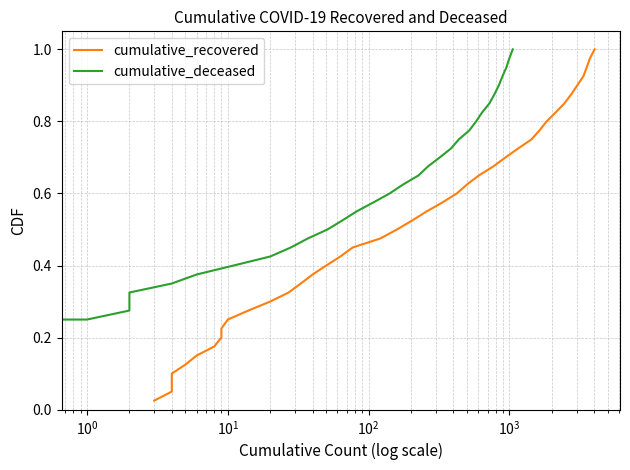

Which series has the largest range (max minus min)?

cumulative_recovered